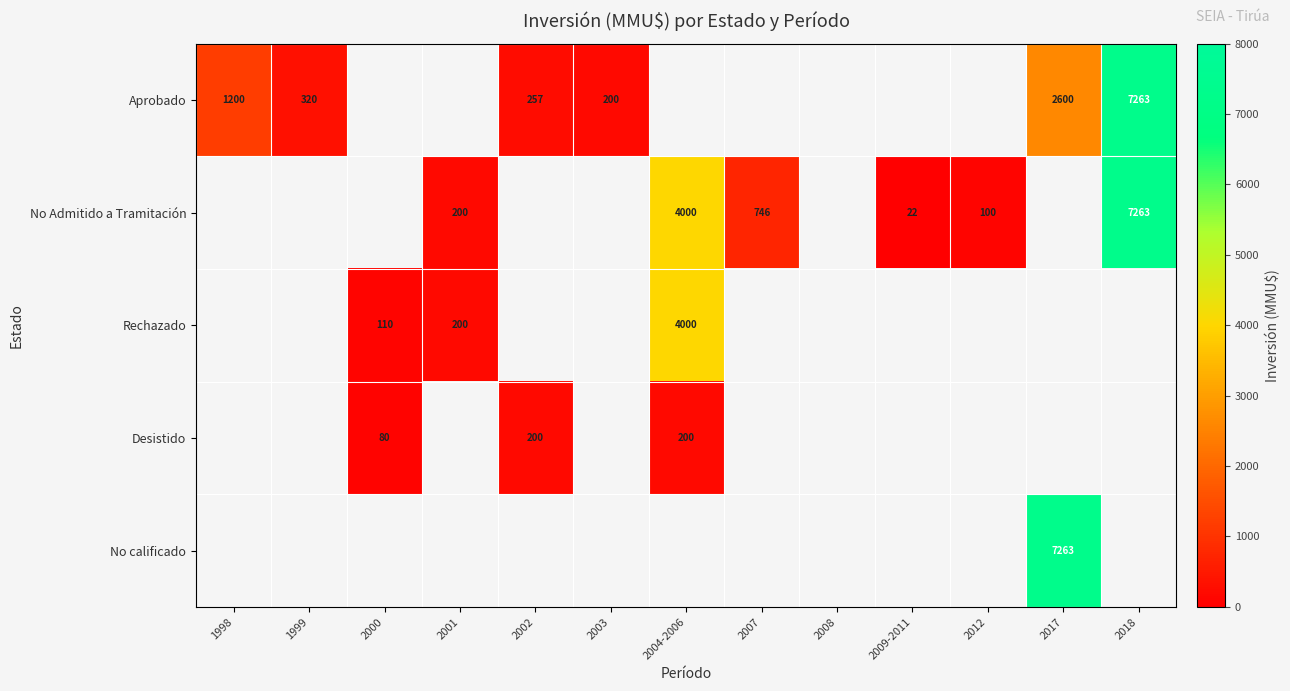

Is it true that Aprobado equals 132 at 1999?

False